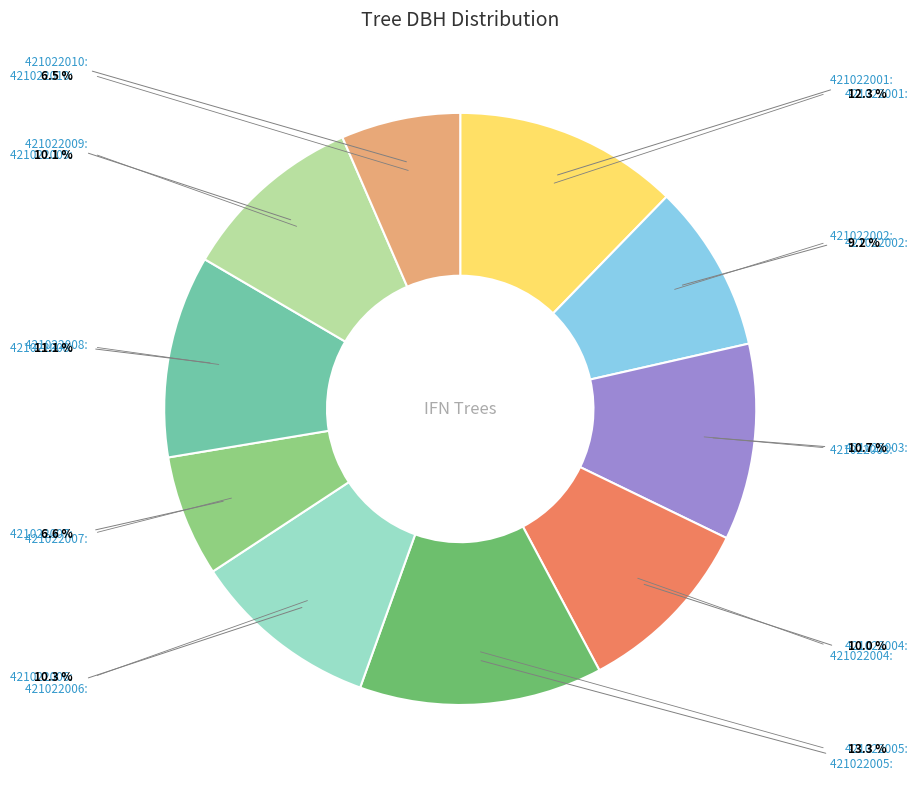

Is there a majority slice in this chart?

No